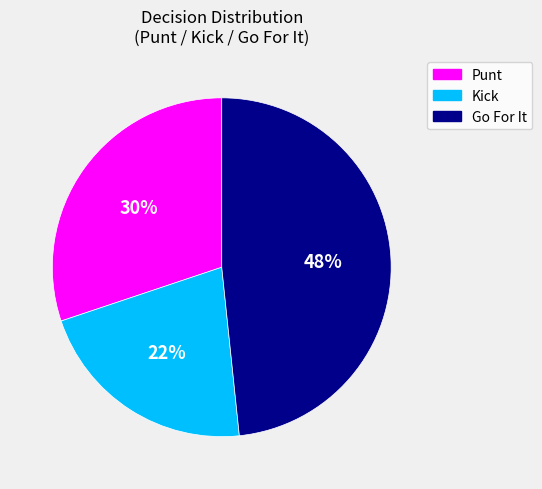

Combined, do Go For It and Kick account for over 50%?

Yes